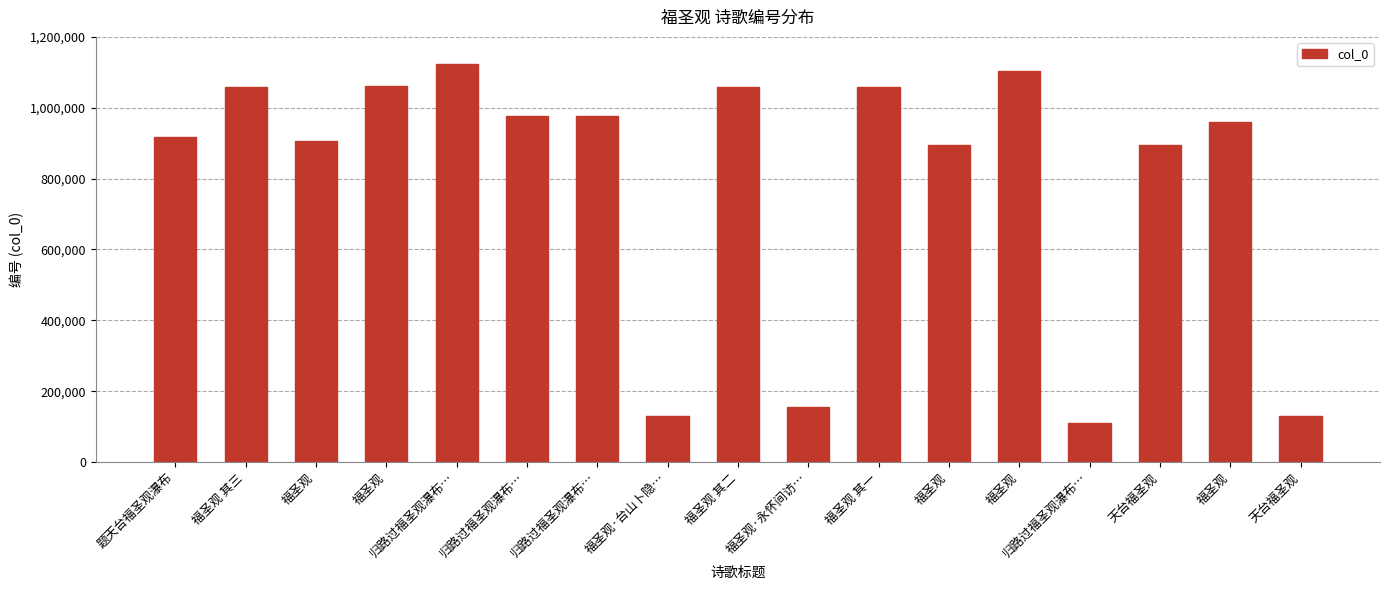

Are the bars horizontal?

No